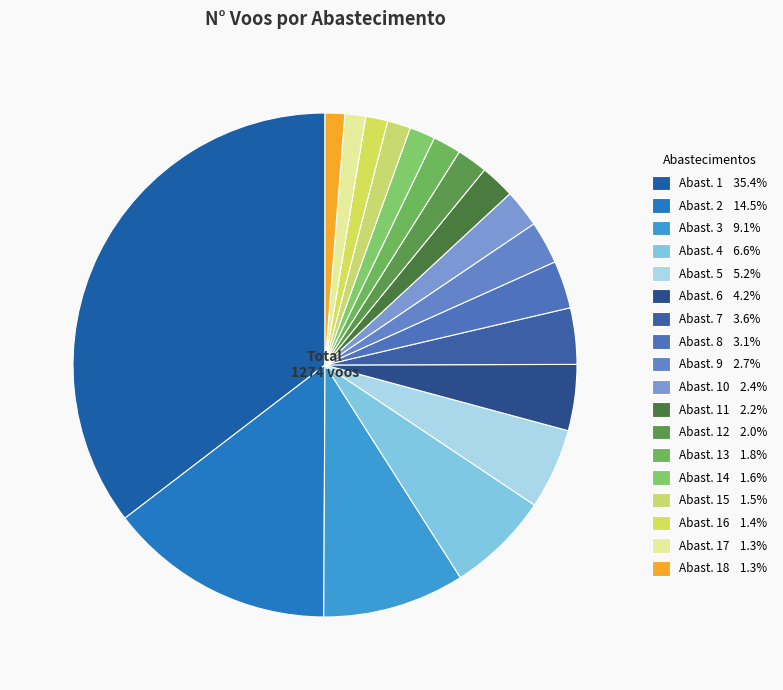

How many slices are in this pie chart?

18